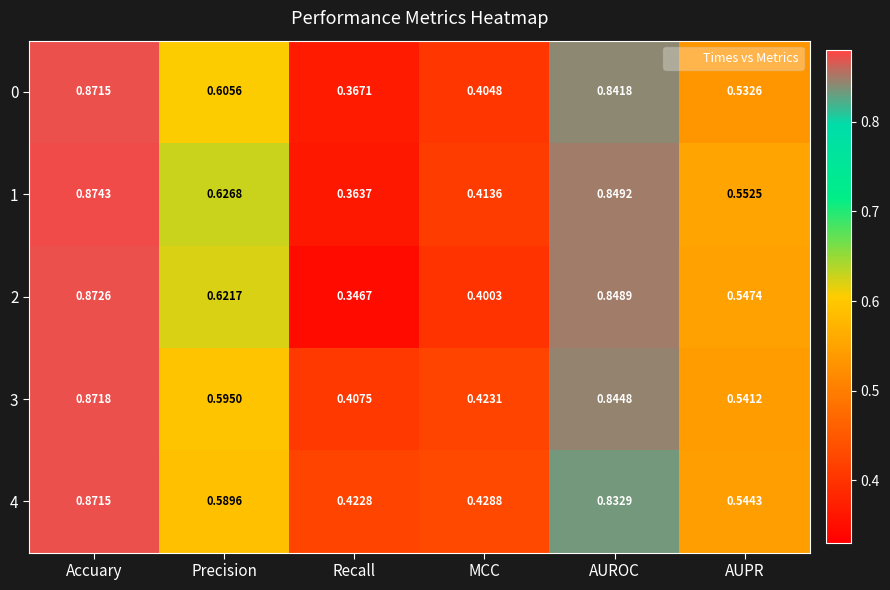

At which category does the chart reach its minimum across all series?

Recall